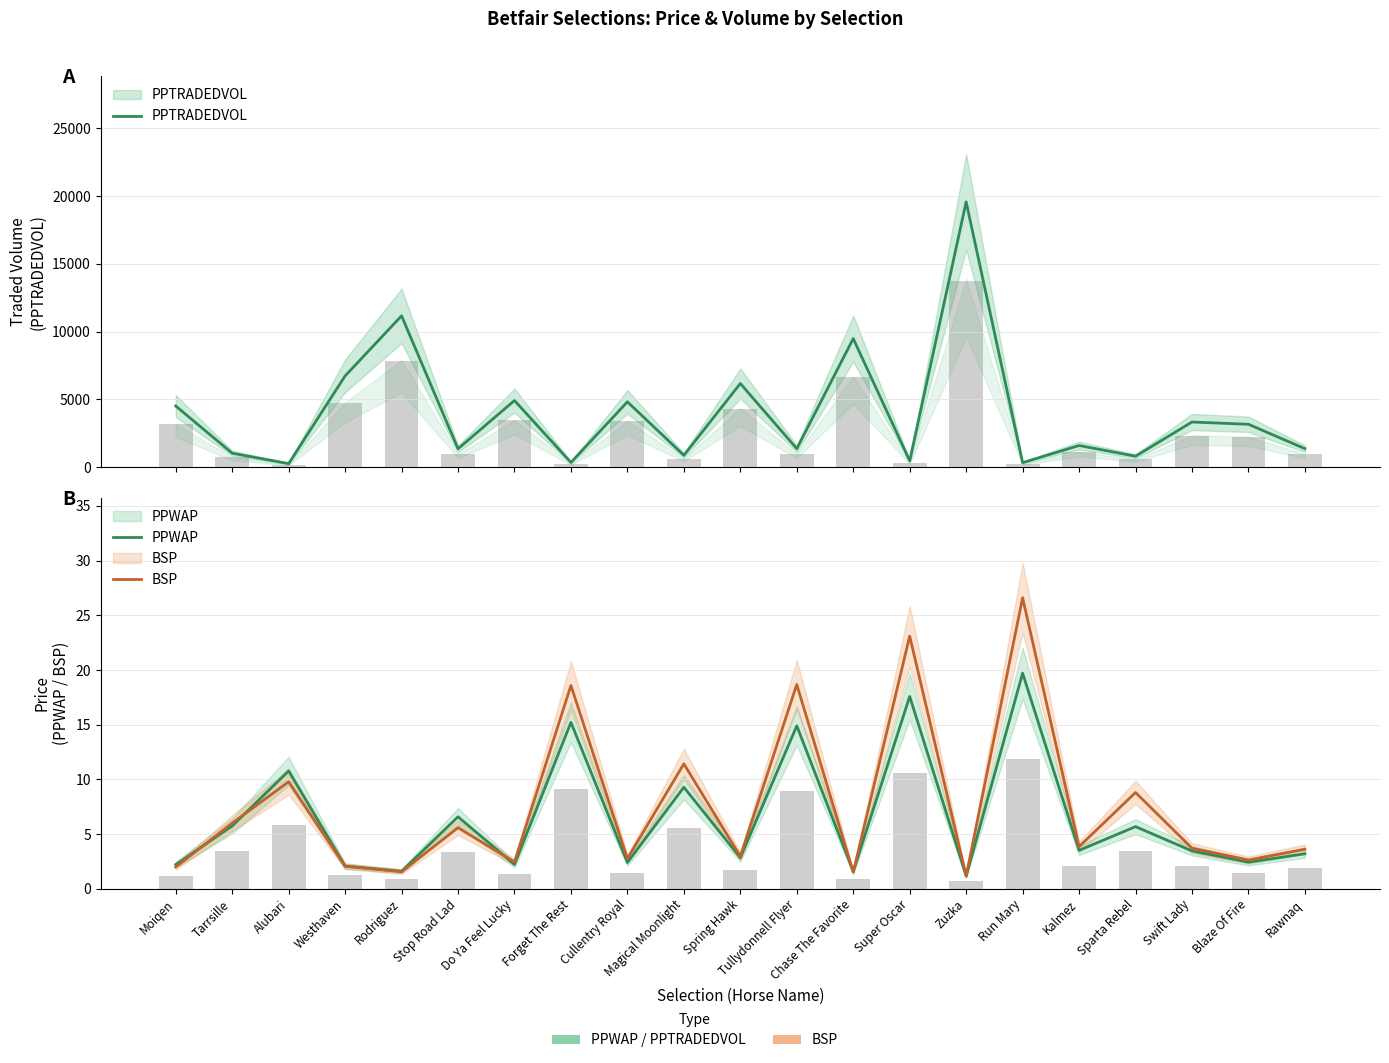

What is the value of the PPTRADEDVOL bar at the 16th from the left?

331.1